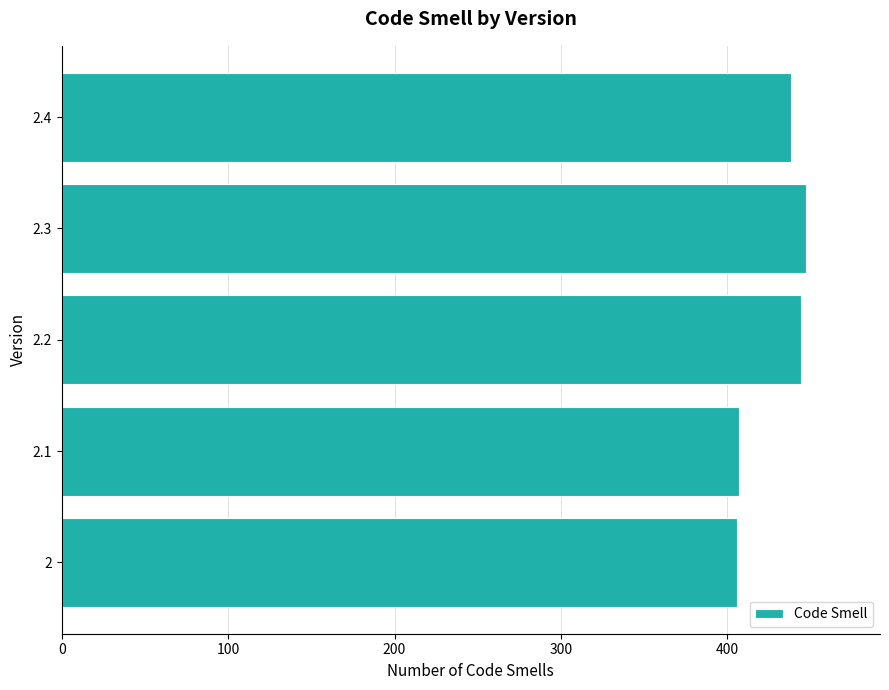

Is it true that the value at 2.3 is 289?

False